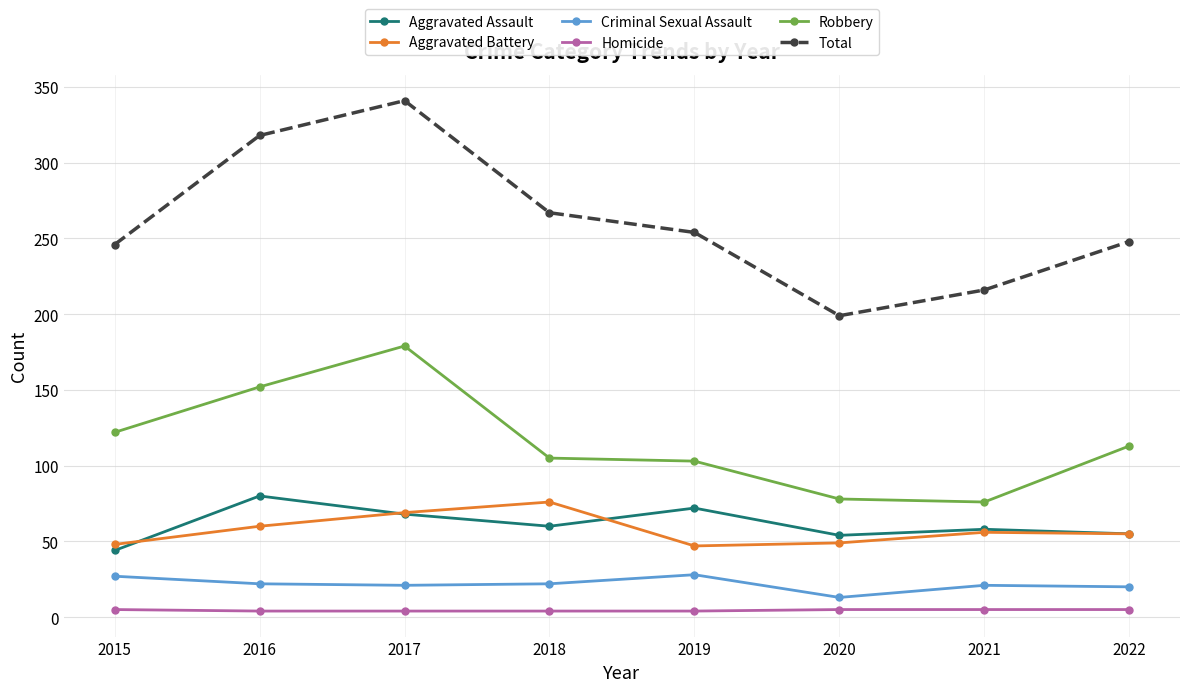

True or false: Robbery and Homicide intersect in this chart.

False